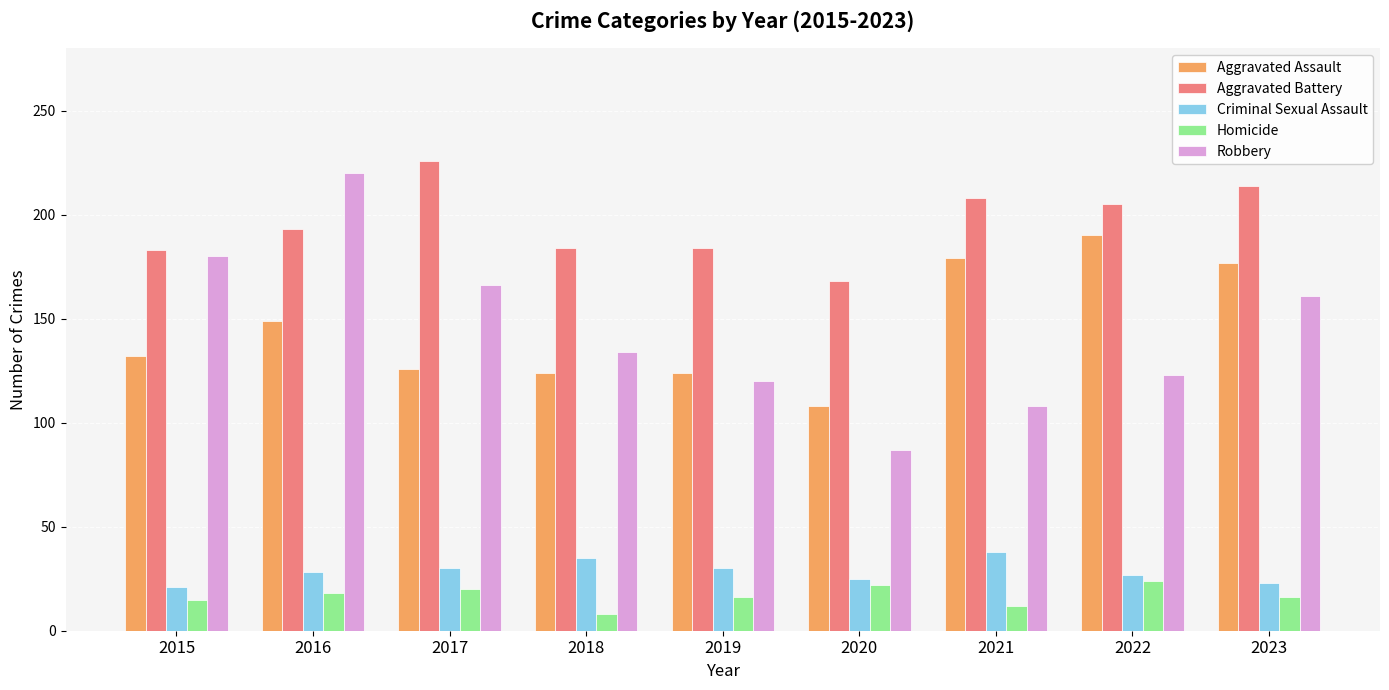

What is the value of the Robbery bar at the 6th from the left?

87